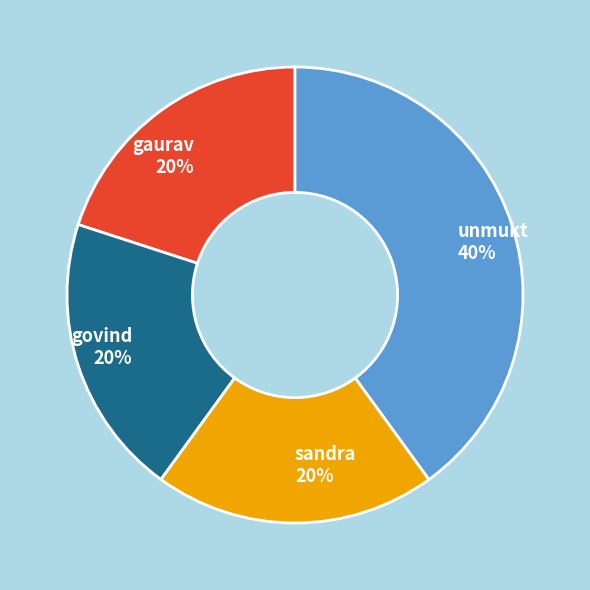

To the nearest percent, what is the average slice percentage?

25%